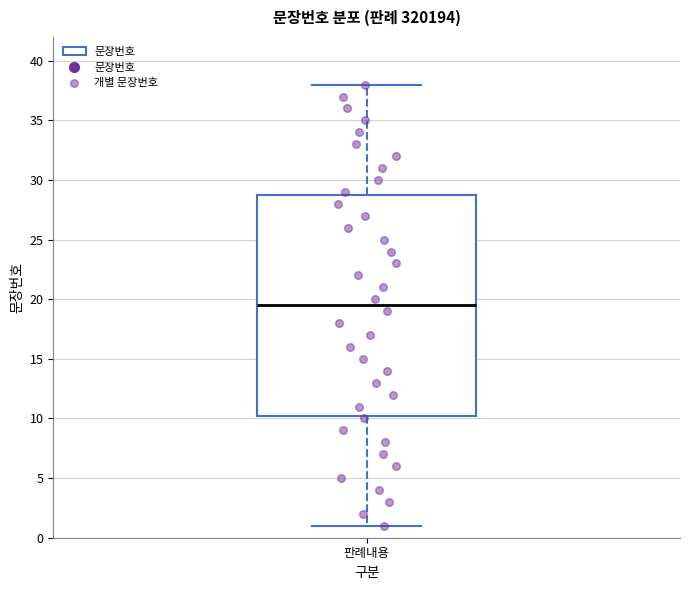

Transcribe this box plot: give where the median line is, the range the box spans, and where the two whiskers end, as read against the y-axis. The values are not printed on the chart, so give them approximately, as read against the axis.

median 19.5, box 10.5 to 29.0, whiskers 1.0 to 38.0